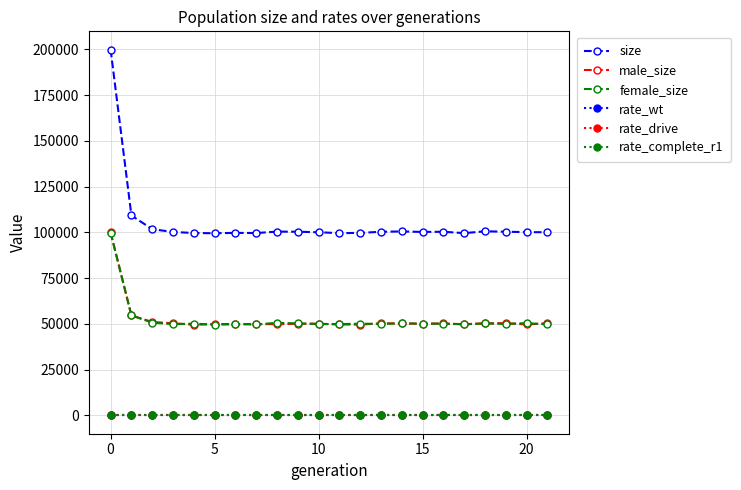

True or false: rate_complete_r1 has more than 1 interior local peaks.

False